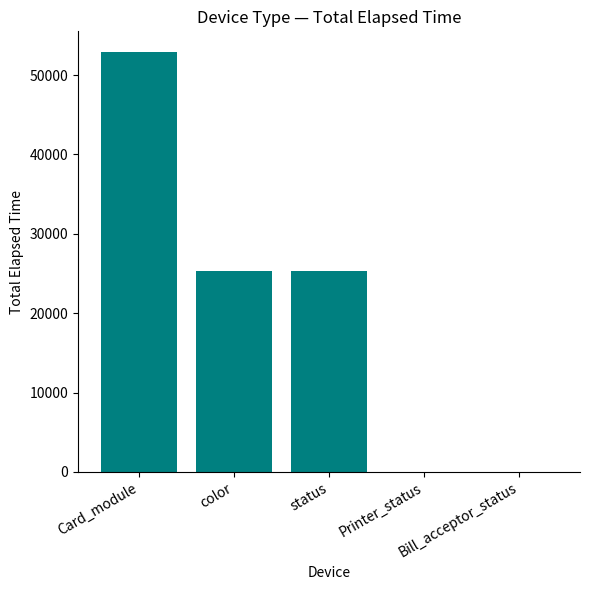

The value at Bill_acceptor_status is -21343. True or false?

False